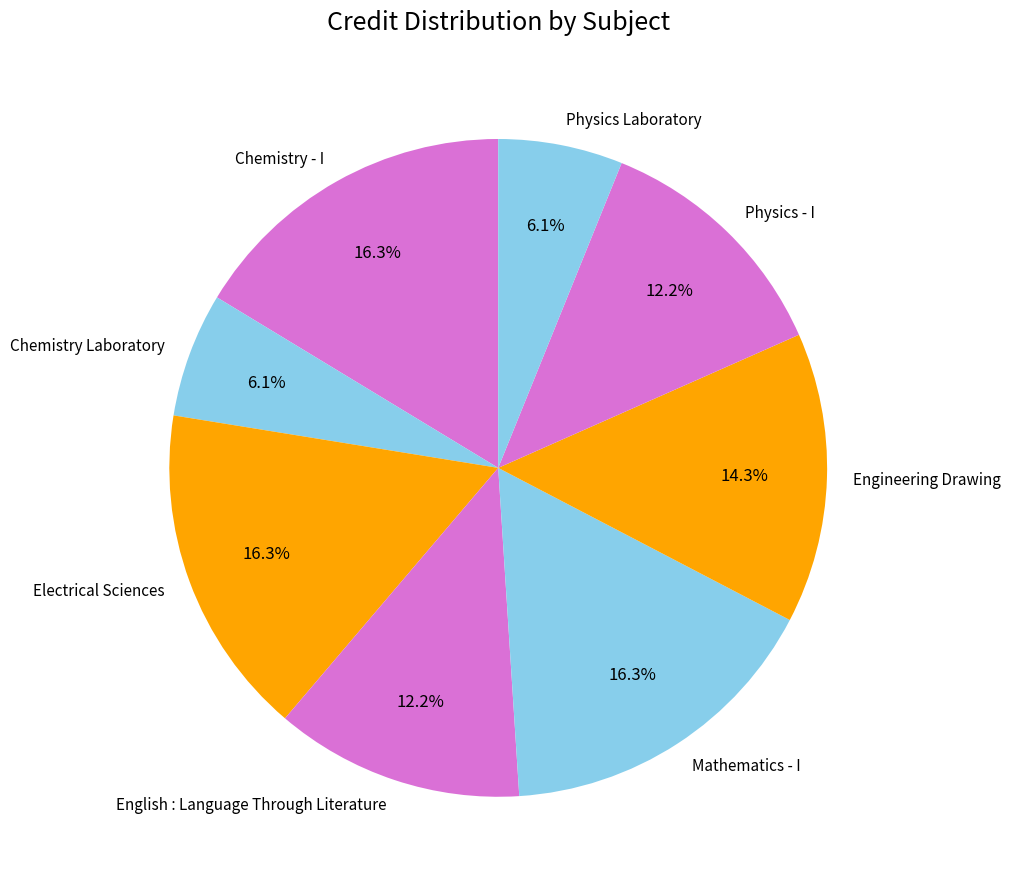

Between Physics - I and Engineering Drawing, which is larger?

Engineering Drawing